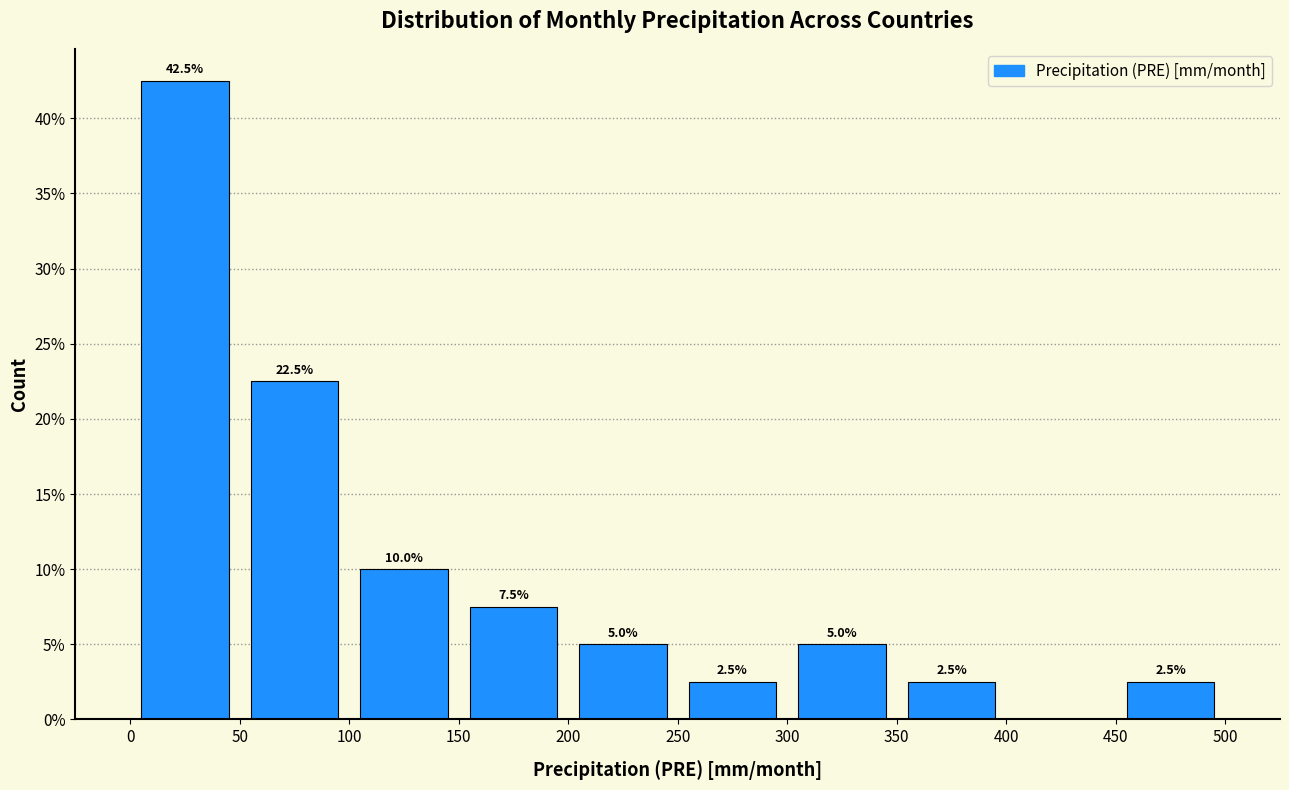

Which range on the x-axis has the tallest bar?

0 to 50